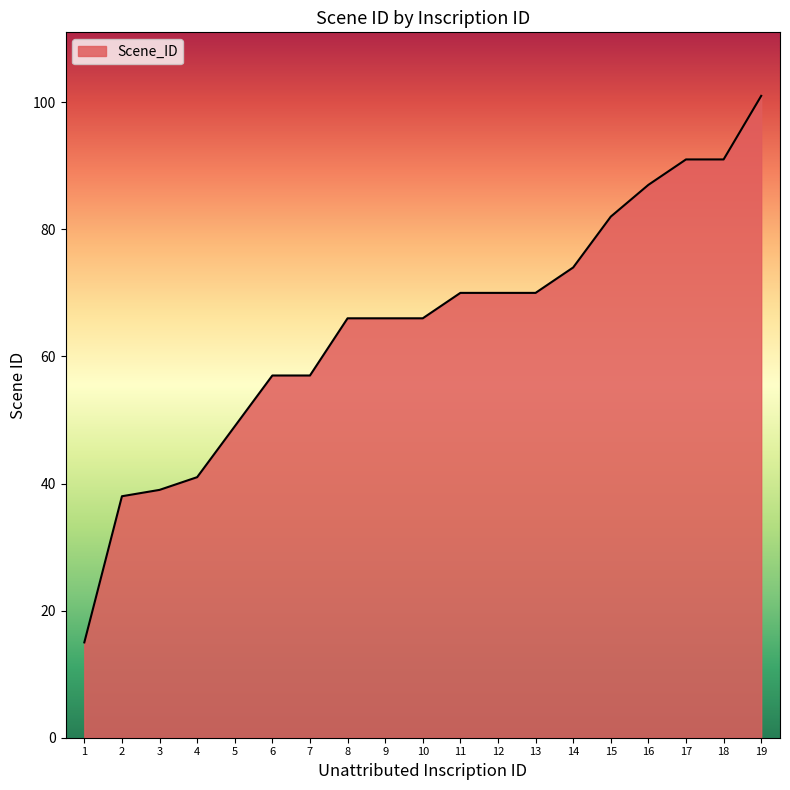

What is the minimum value shown in the chart?

15